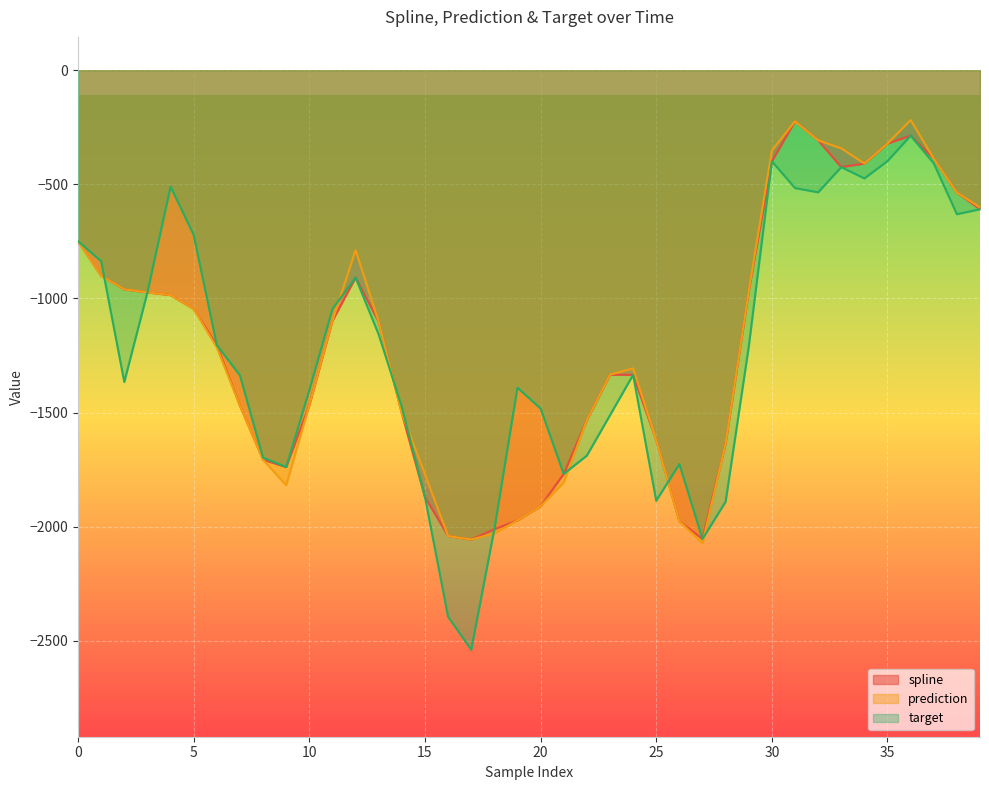

Which has a higher value, 31 or 19?

31